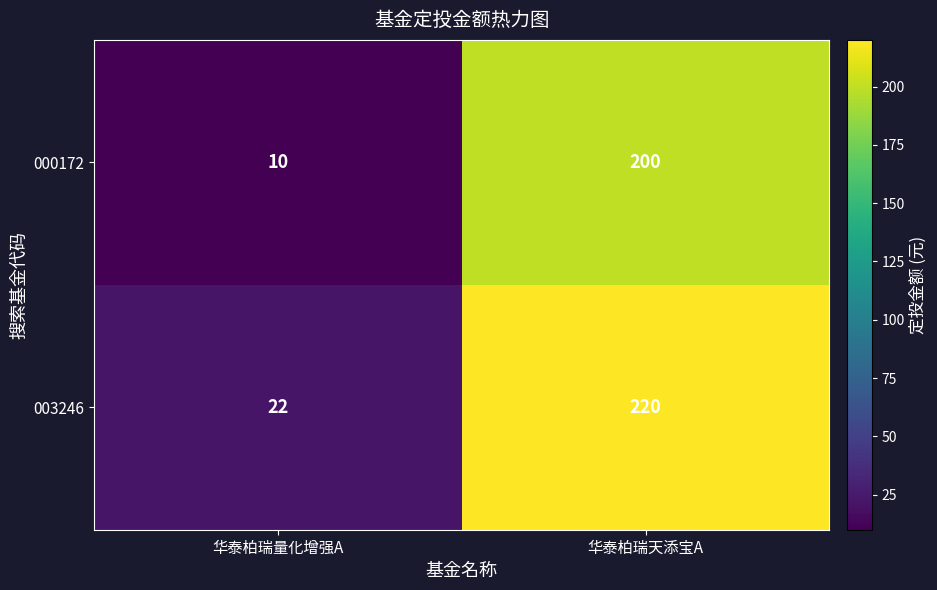

What is the total value across all series at 华泰柏瑞量化增强A?

32